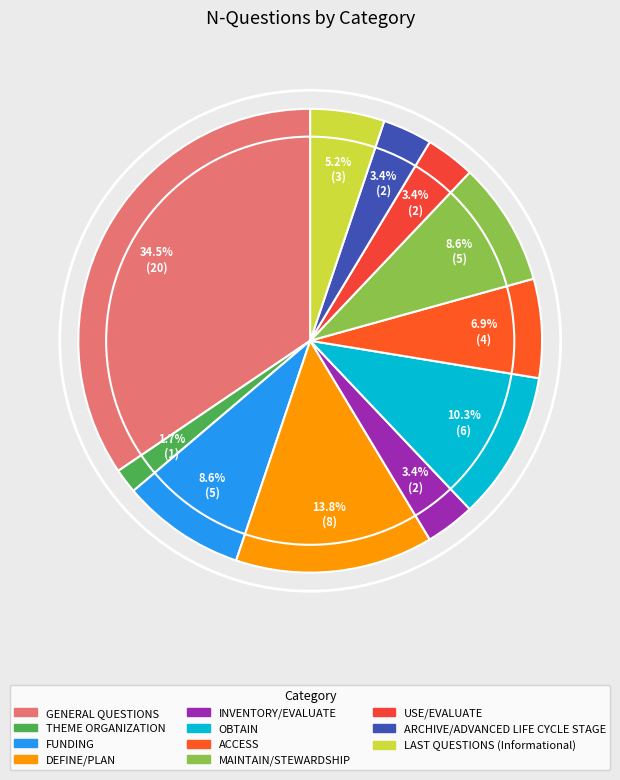

To the nearest percent, what portion does USE/EVALUATE represent?

3%